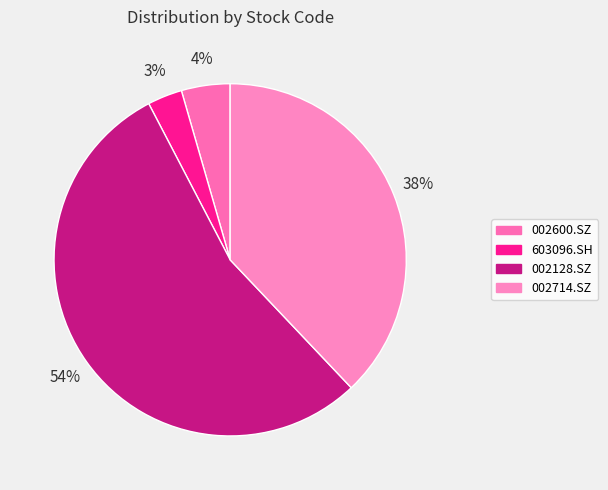

To the nearest percent, what percentage of the pie is 603096.SH?

3%